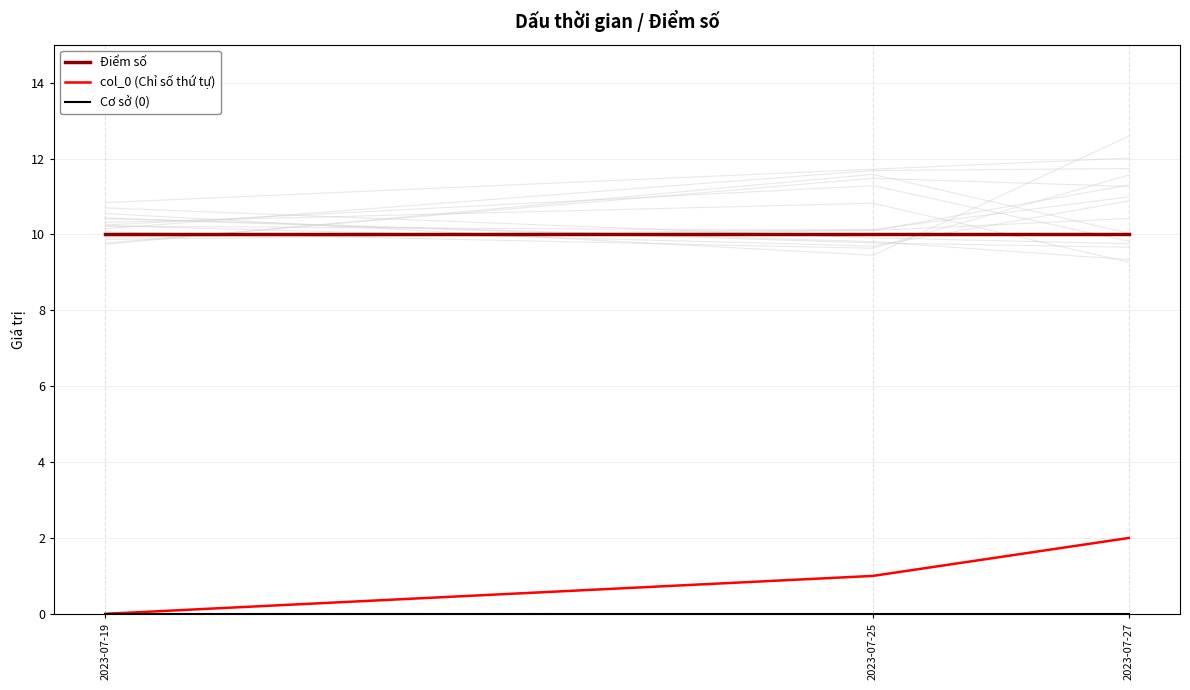

List the series in order of their peak value, lowest first.

Cơ sở (0), col_0 (Chỉ số thứ tự), Điểm số